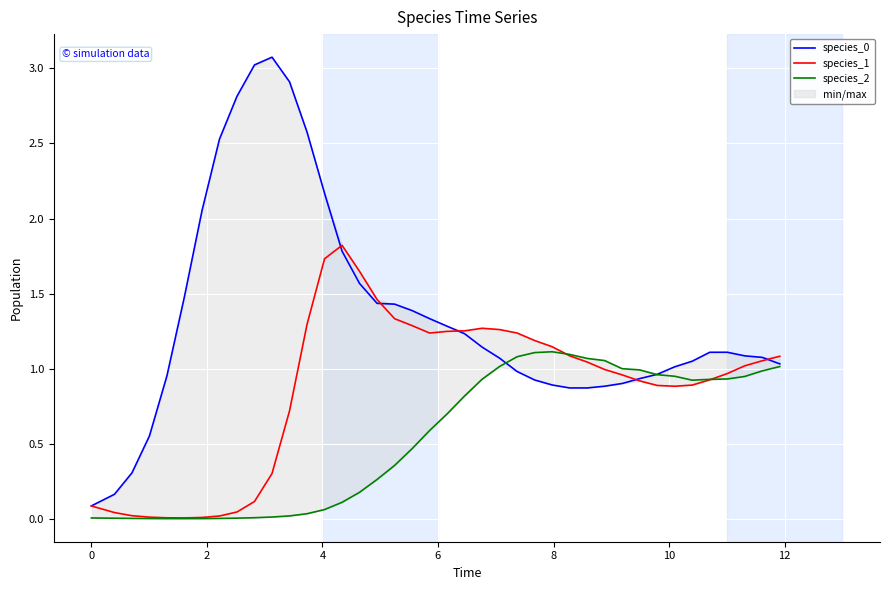

Is this an area chart (filled region under the line)?

No